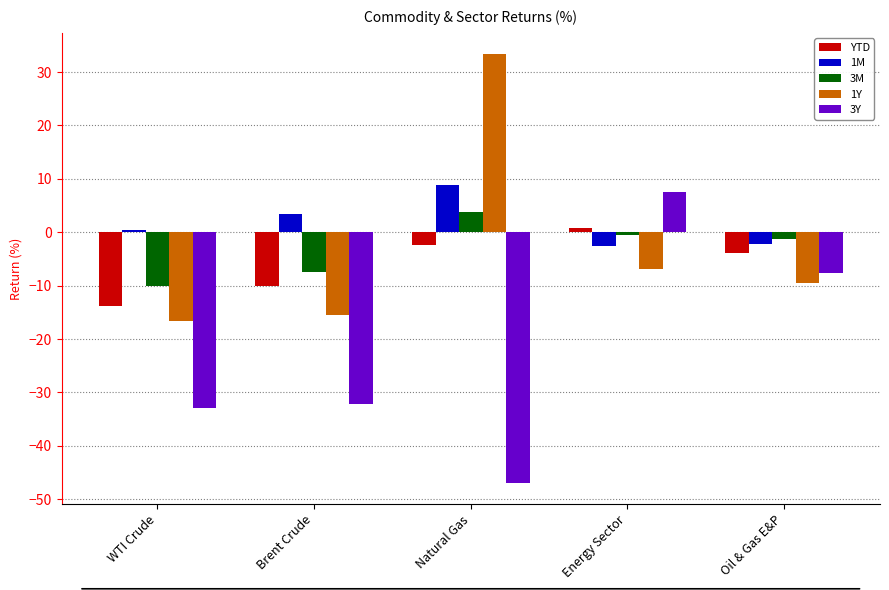

True or false: 1Y has a value of -11.6 at Energy Sector.

False